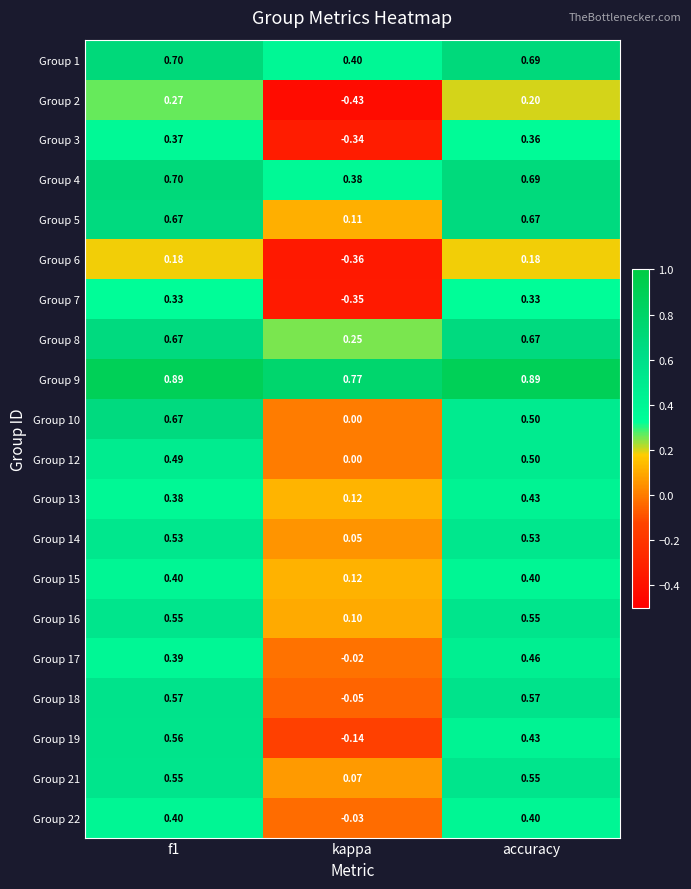

Where is Group 8 nearest to the value 0?

kappa